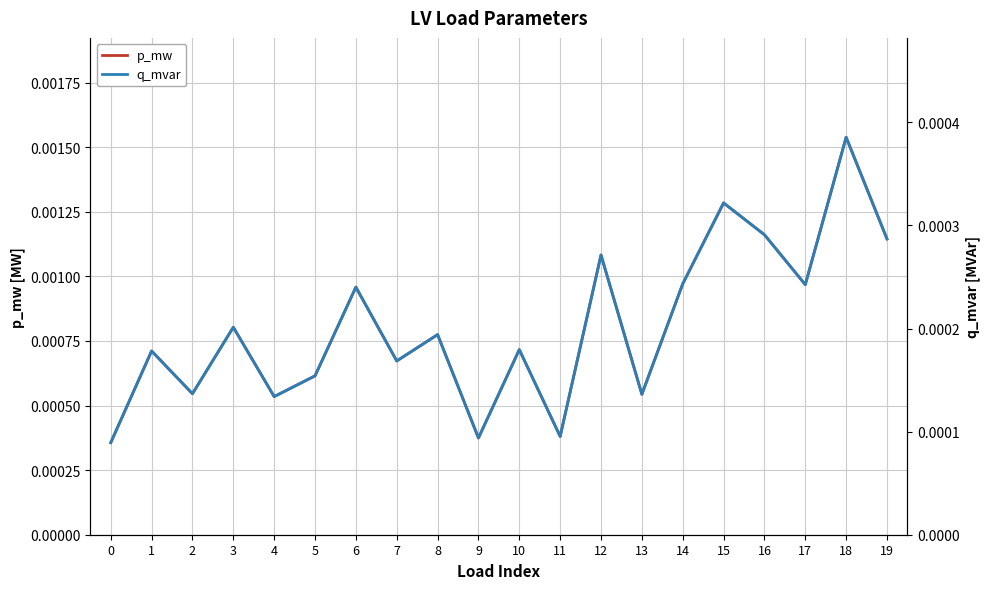

At which label does p_mw reach its peak?

18